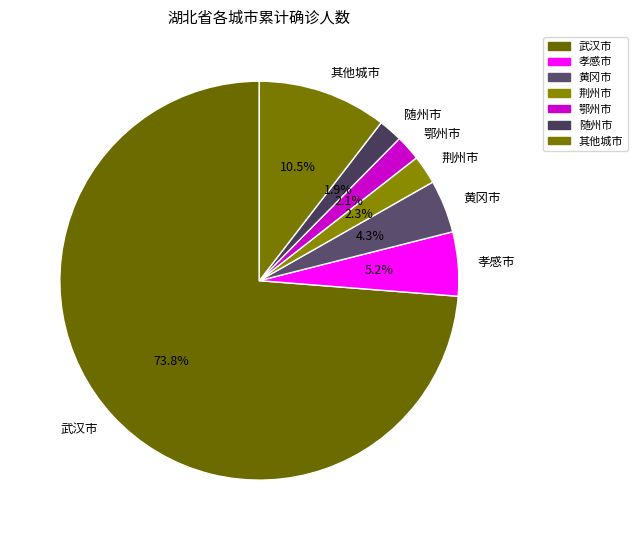

What is the largest slice in the pie chart?

武汉市